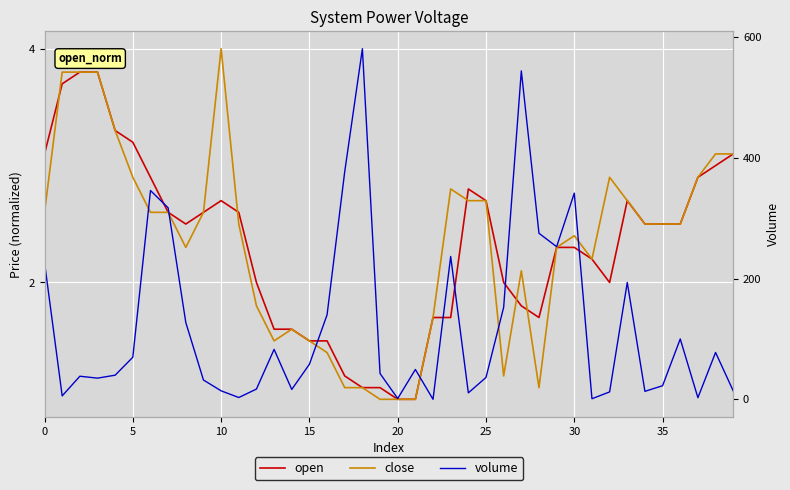

Reading left to right, extract all data points from this chart.

open: 3.1	3.7	3.8	3.8	3.3	3.2	2.9	2.6	2.5	2.6	2.7	2.6	2.0	1.6	1.6	1.5	1.5	1.2	1.1	1.1	1.0	1.0	1.7	1.7	2.8	2.7	2.0	1.8	1.7	2.3	2.3	2.2	2.0	2.7	2.5	2.5	2.5	2.9	3.0	3.1
close: 2.6	3.8	3.8	3.8	3.3	2.9	2.6	2.6	2.3	2.6	4.0	2.5	1.8	1.5	1.6	1.5	1.4	1.1	1.1	1.0	1.0	1.0	1.7	2.8	2.7	2.7	1.2	2.1	1.1	2.3	2.4	2.2	2.9	2.7	2.5	2.5	2.5	2.9	3.1	3.1
volume: 226.7	5.7	38.3	35.1	40.0	69.7	345.8	317.2	127.3	32.0	14.1	3.0	17.0	82.7	16.4	58.1	140.0	377.2	580.6	42.8	1.3	49.4	0.0	236.6	10.7	36.3	152.4	544.0	275.0	252.9	341.5	1.0	12.3	193.6	13.3	22.6	100.0	2.7	77.6	14.0